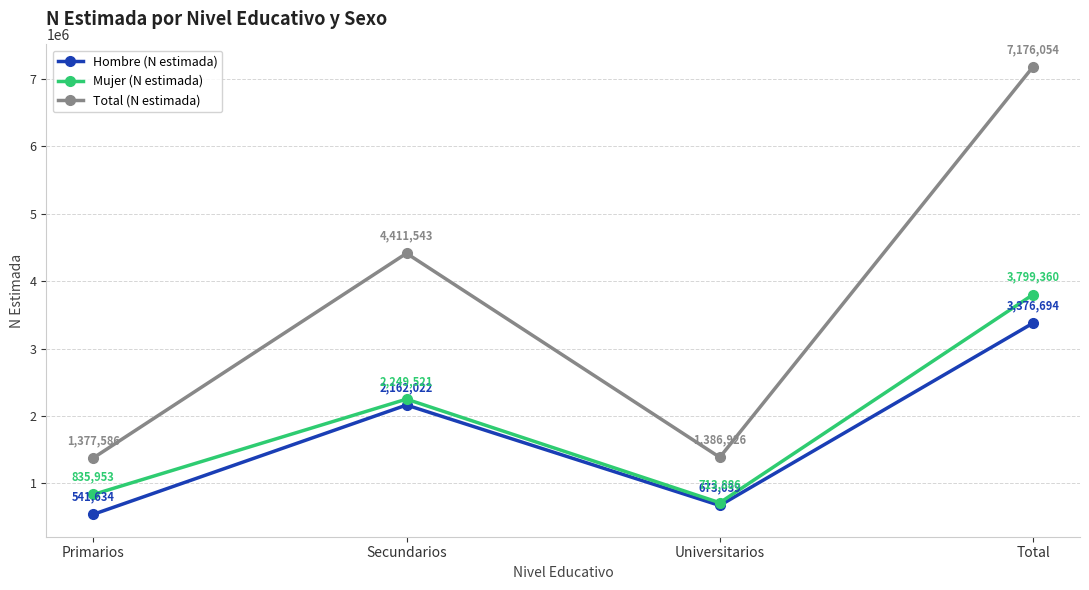

At which label is Mujer (N estimada) closest to 2256623?

Secundarios